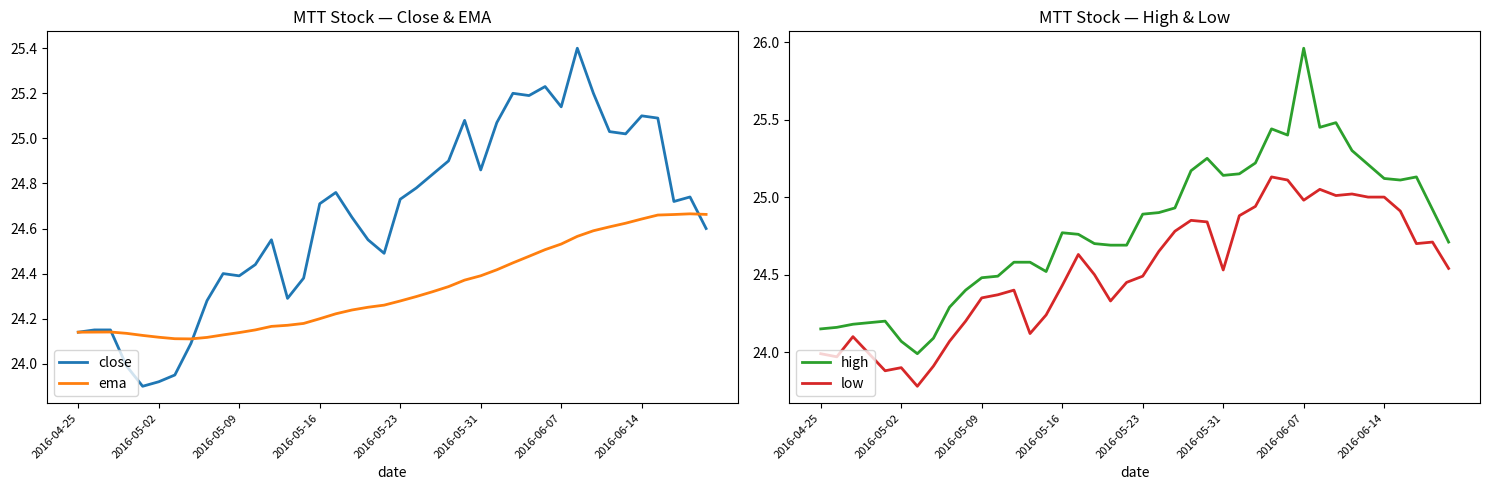

Where is low nearest to the value 24?

2016-04-25